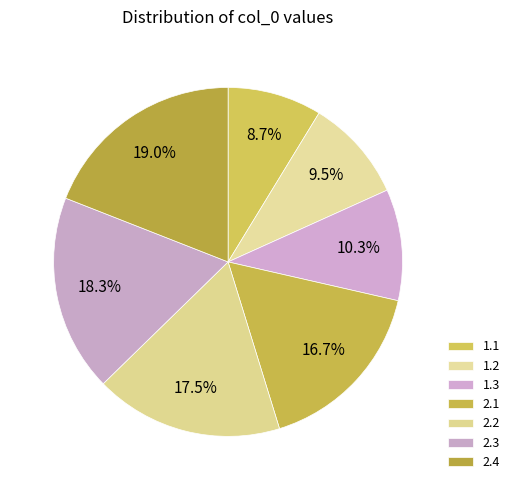

Count the number of slices in the pie.

7